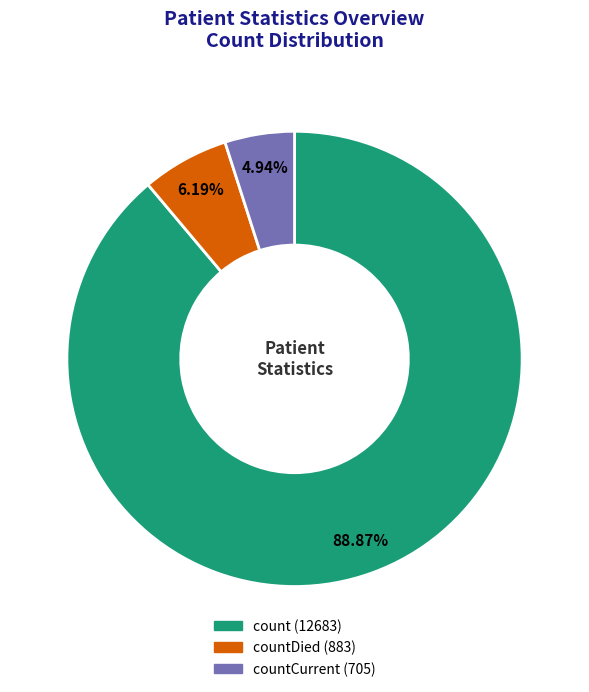

Is there any slice that represents more than half of the pie?

Yes